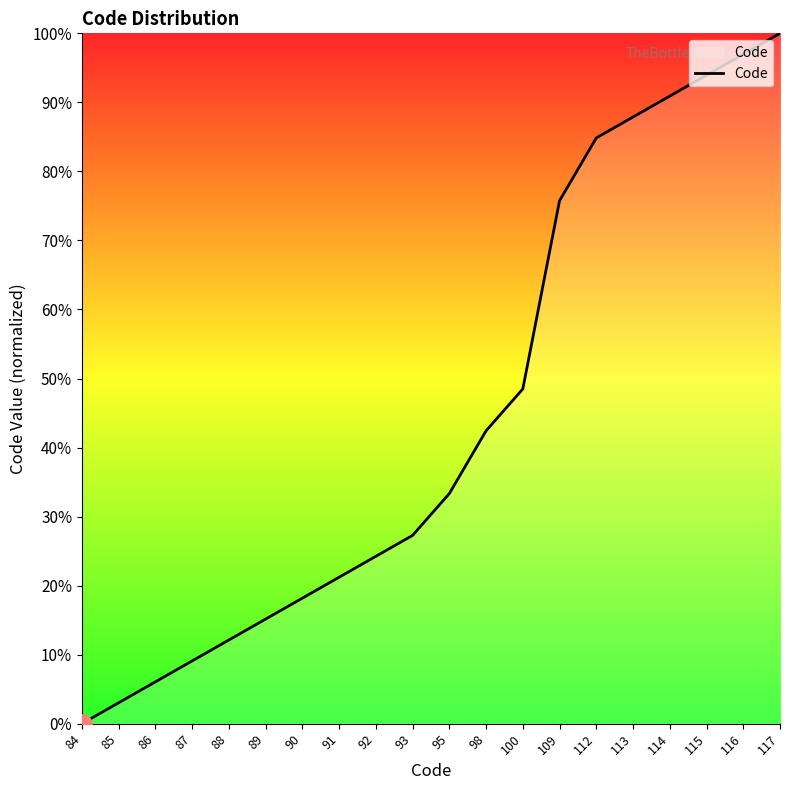

The value at 87 is 2.2. True or false?

False